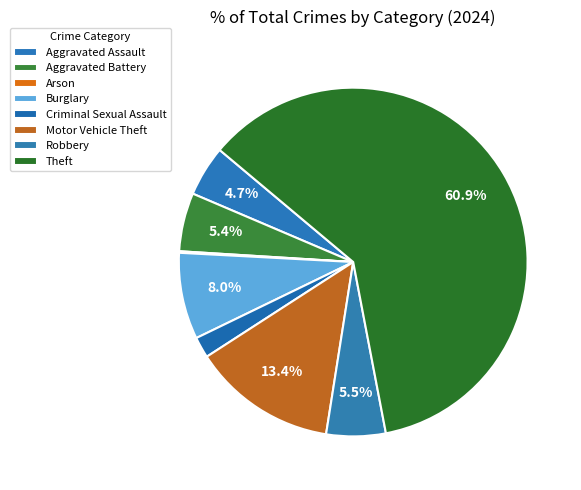

To the nearest percent, what percentage of the pie is Burglary?

8%